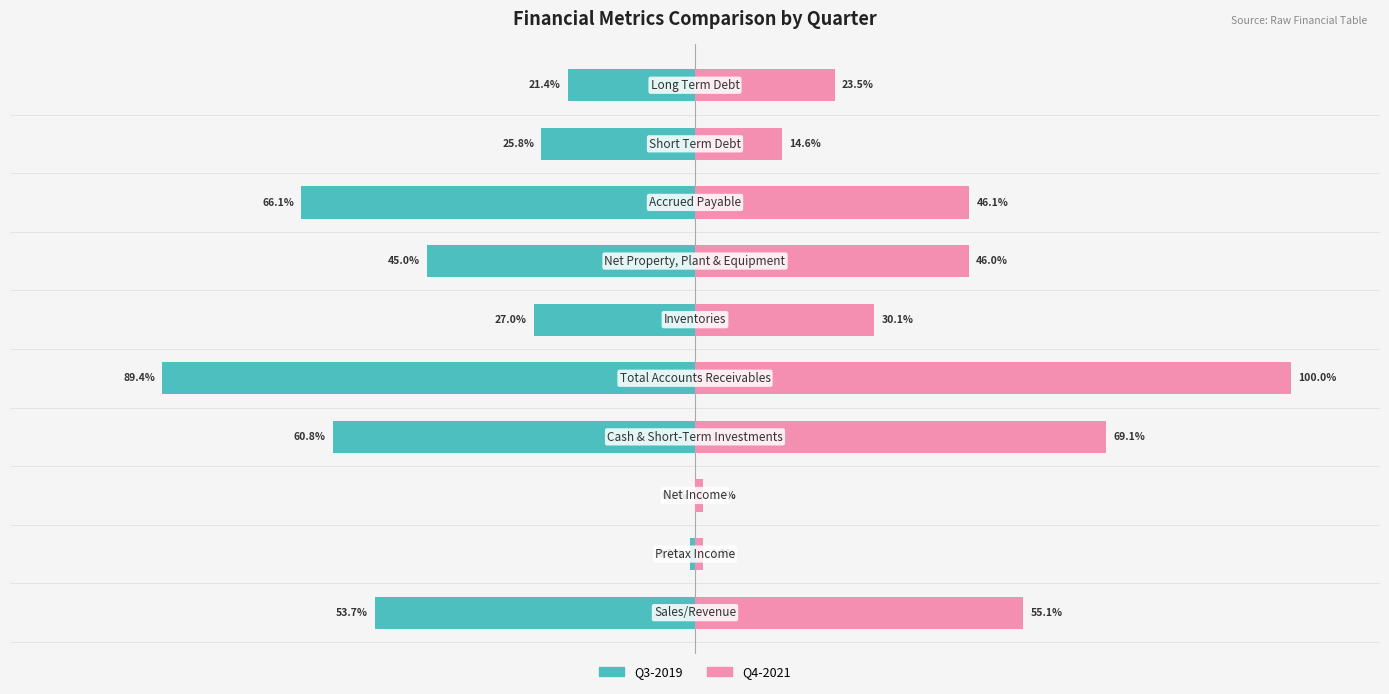

How many groups of bars are there?

10